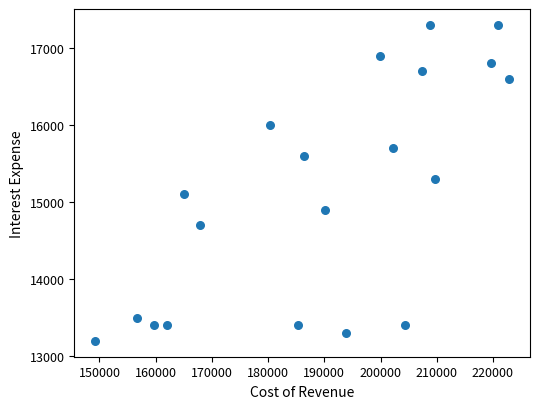

What is the range of Y values (max minus min)?

4100